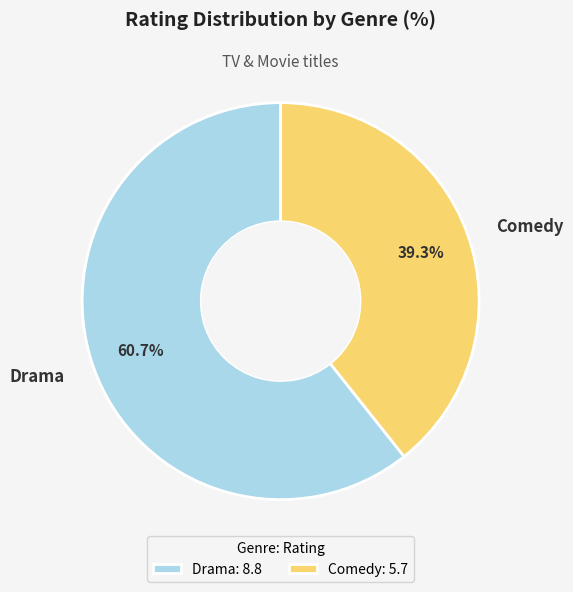

To the nearest percent, what portion does Comedy represent?

39%